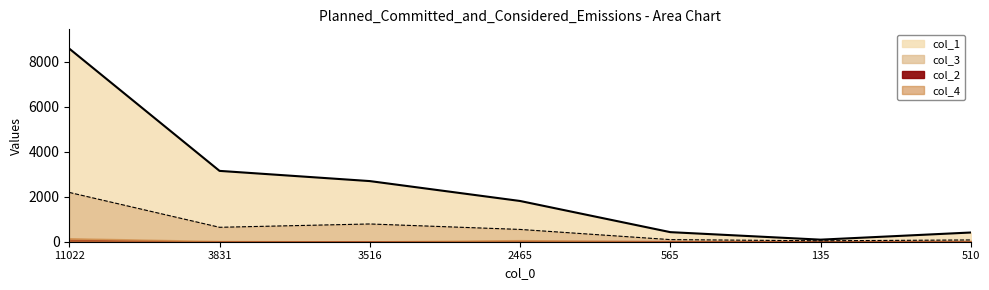

What position from the left is 510?

7